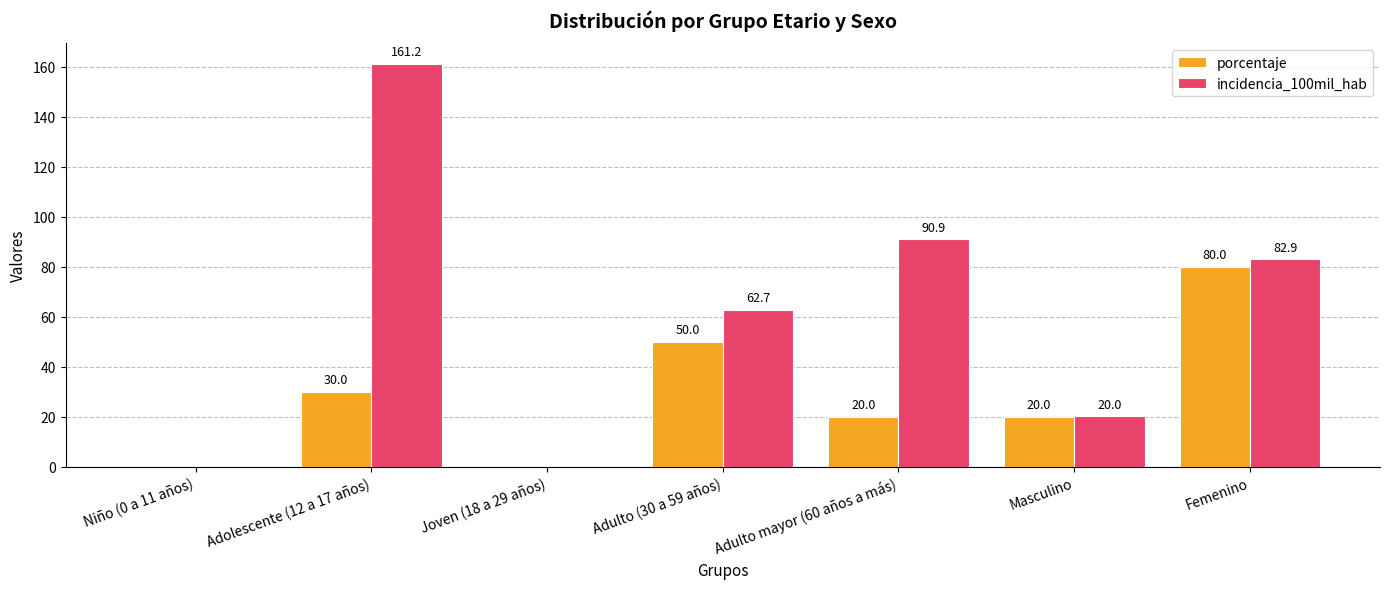

What is the highest value of the incidencia_100mil_hab series?

161.2